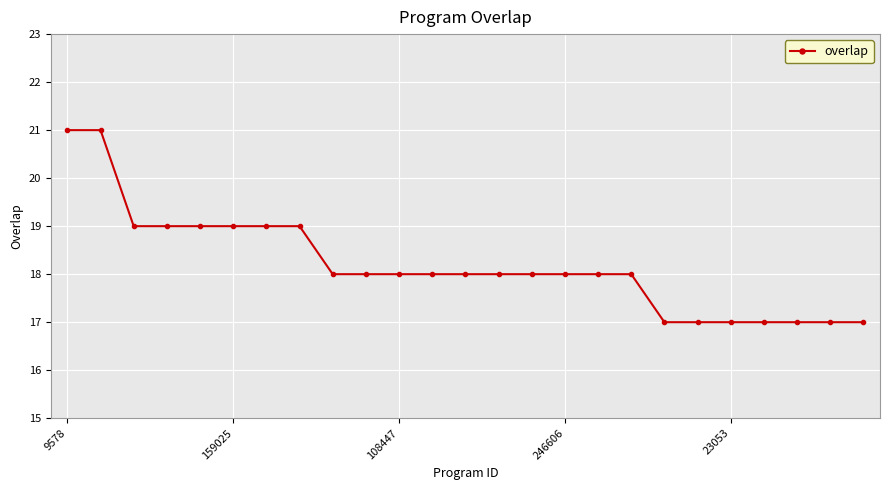

What is the value of the 25th point from the left?

17